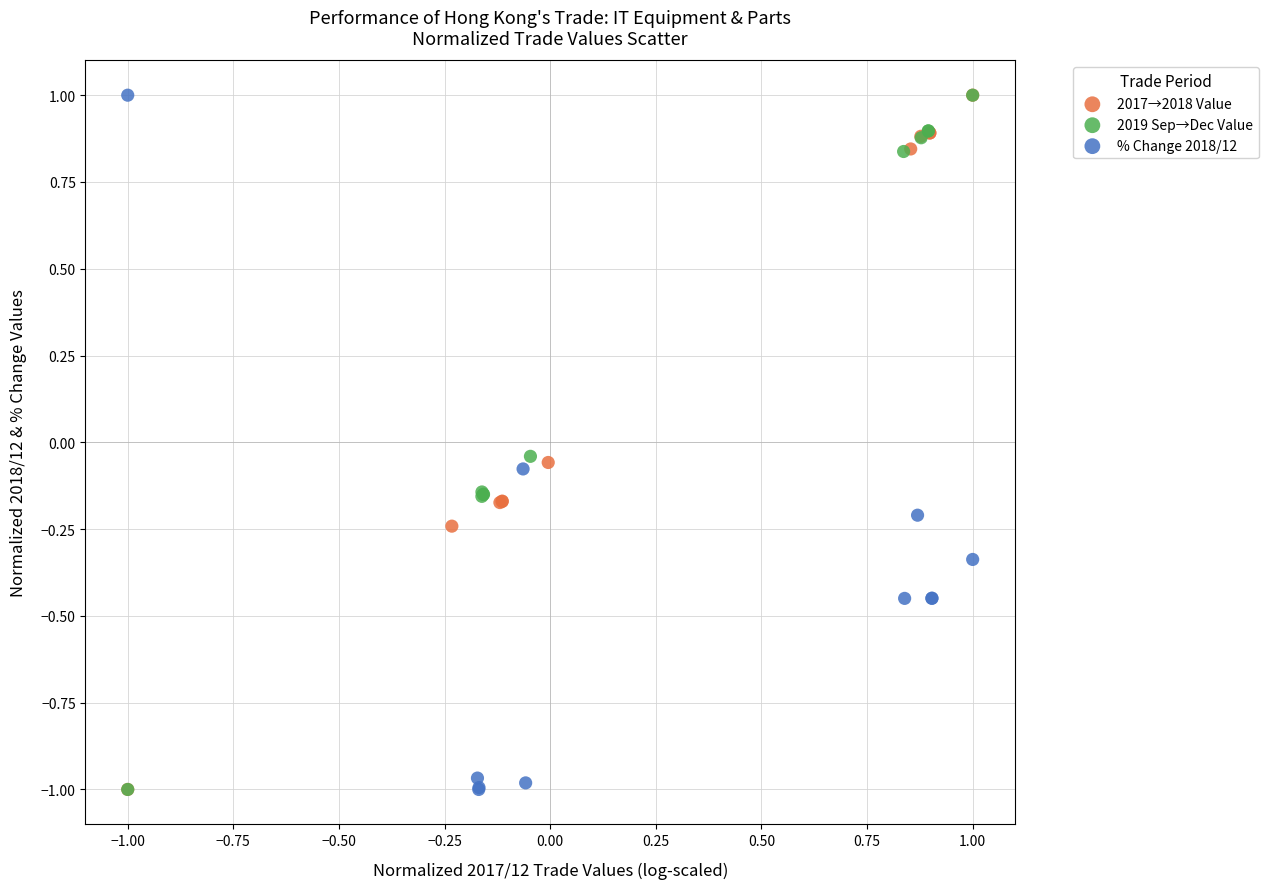

What are all the series names shown in the legend?

2017→2018 Value, 2019 Sep→Dec Value, % Change 2018/12